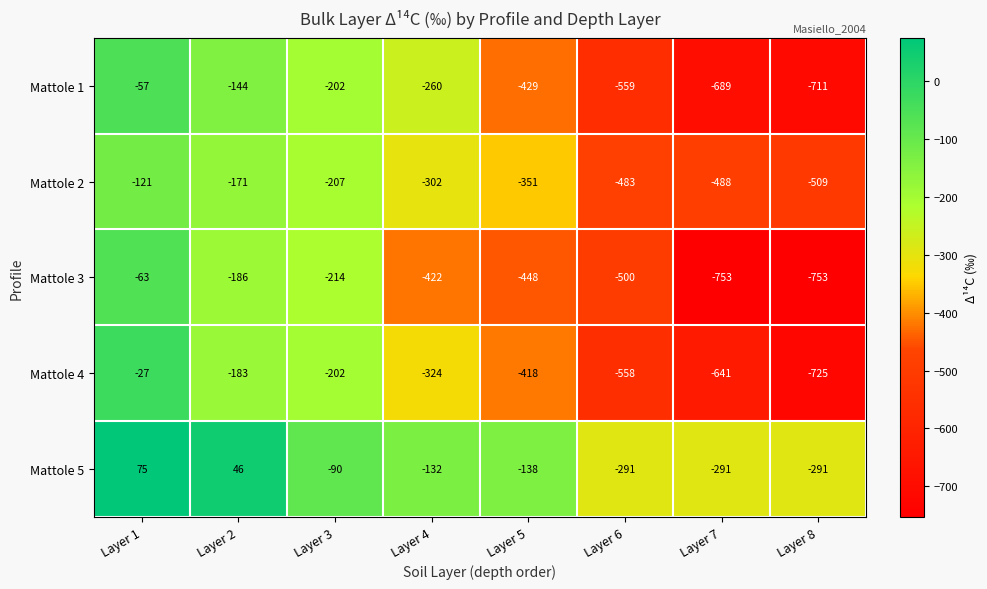

Between Layer 4 and Layer 8, which series saw the biggest shift?

Mattole 1